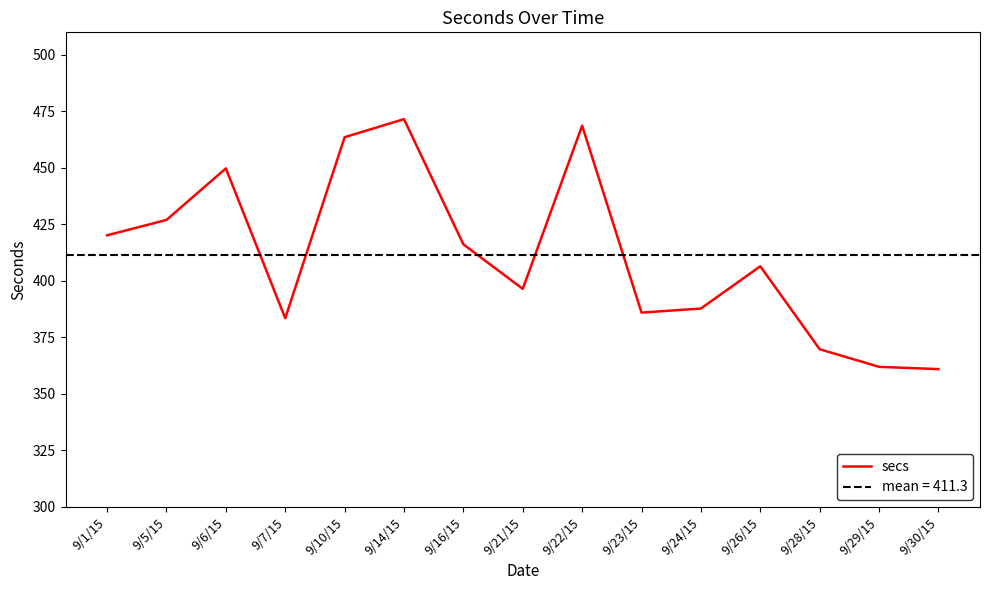

What is the label of the 3rd point from the right?

9/28/15